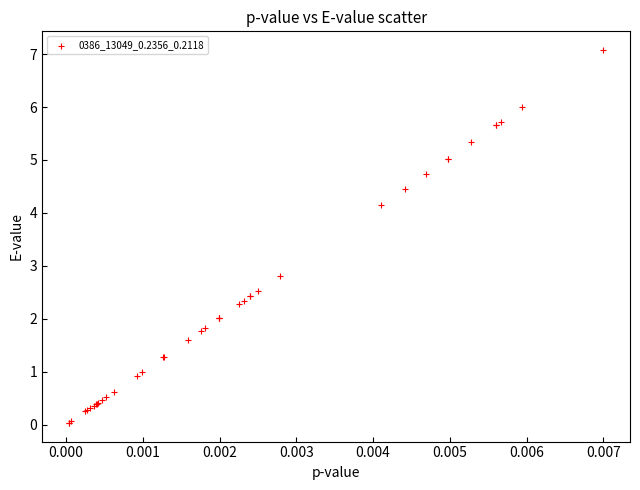

What Y value in the scatter plot is closest to 3?

2.8